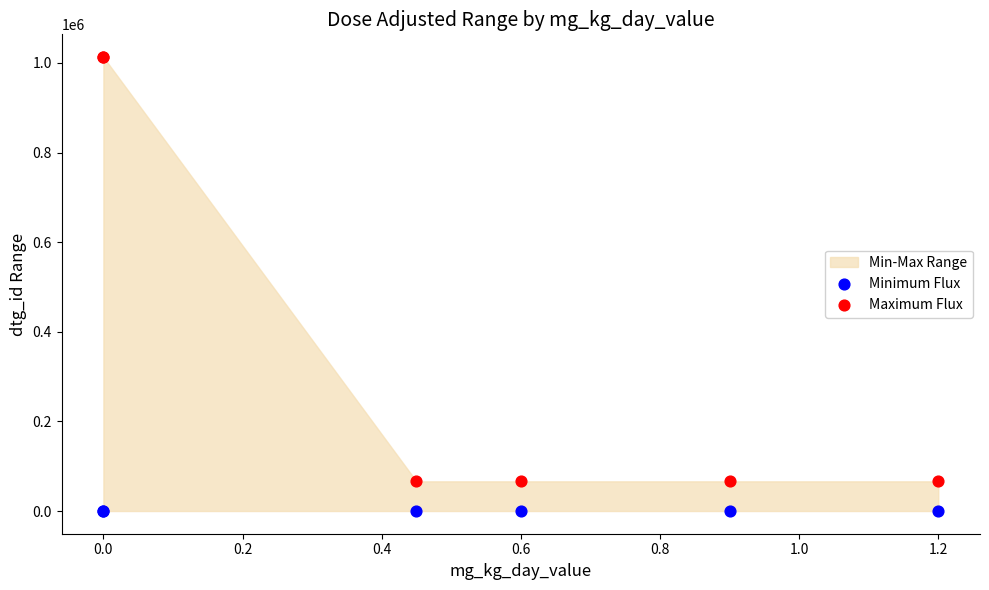

Which series contains the highest Y value?

Maximum Flux